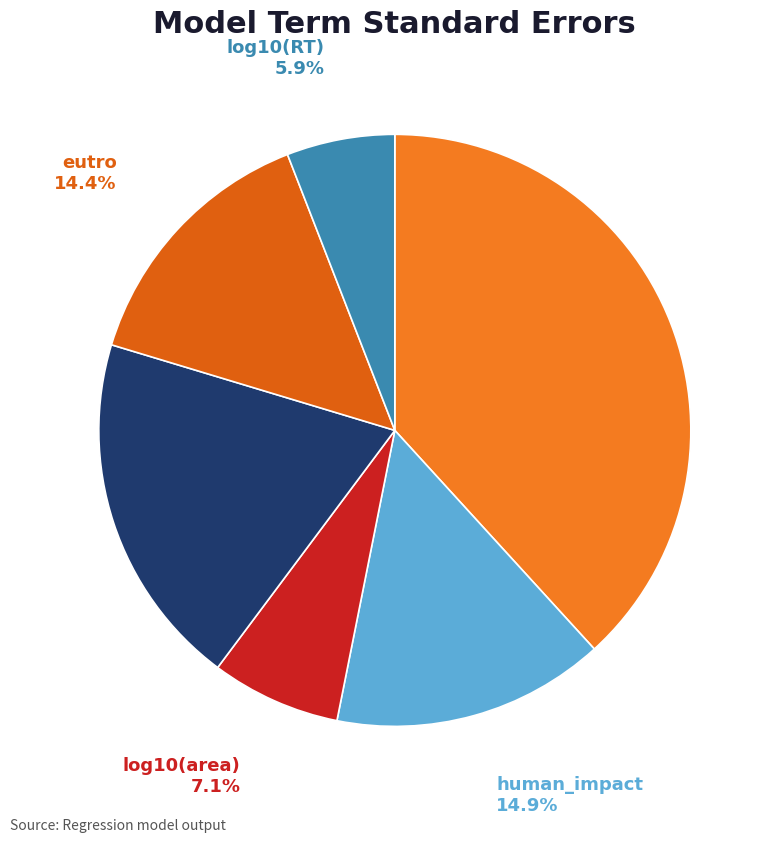

What percentage do log10(area) and human_impact together represent?

22.0%